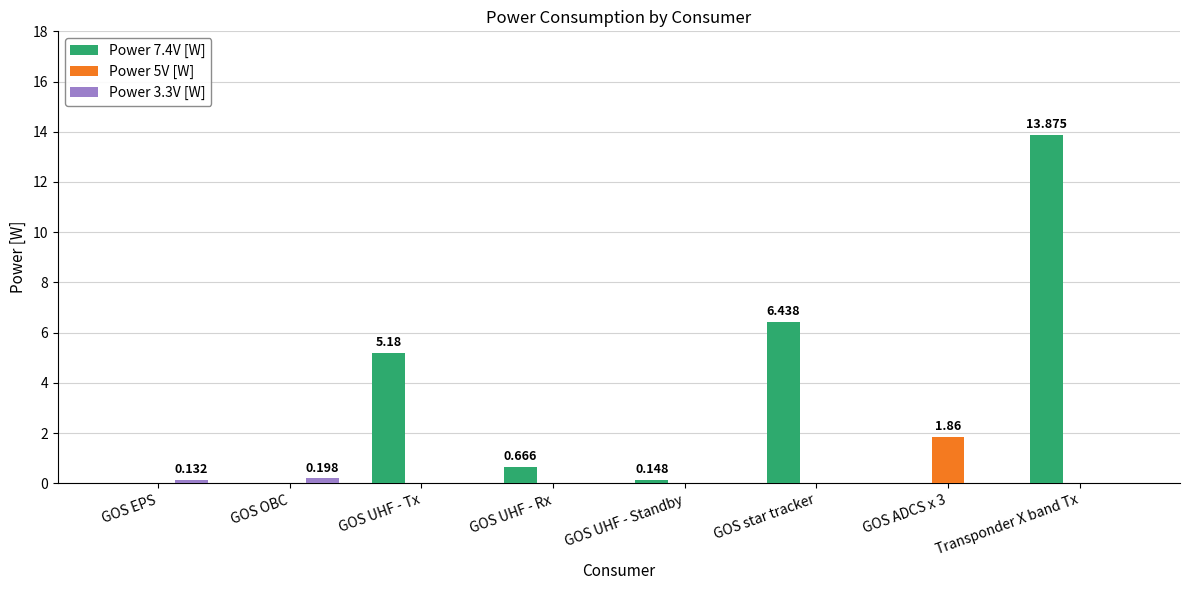

Count the number of data series in this chart.

3